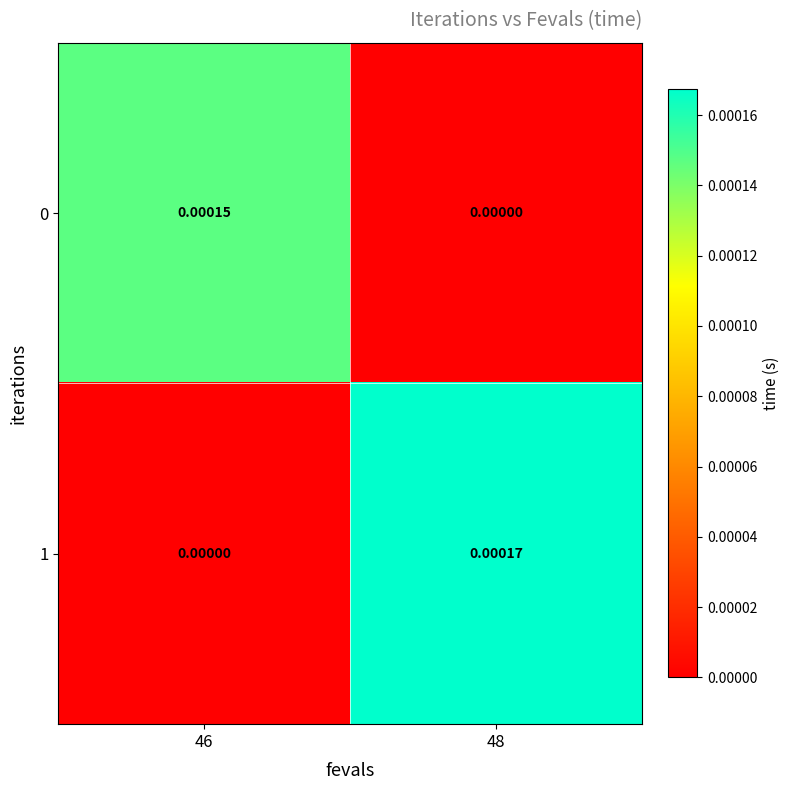

How many distinct data groups are displayed?

2